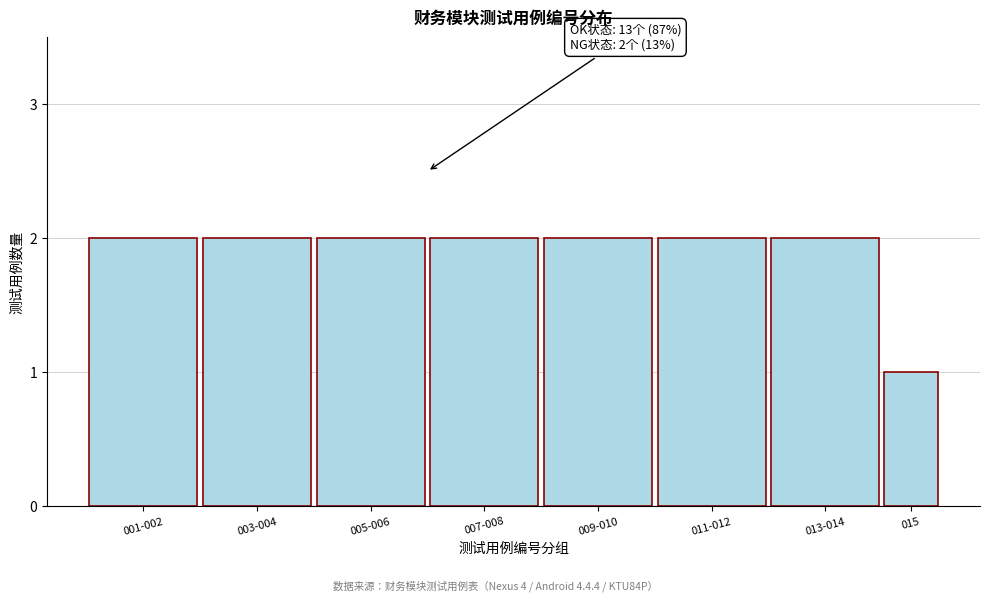

Reading left to right, what are all the values shown in this chart?

2	2	2	2	2	2	2	1